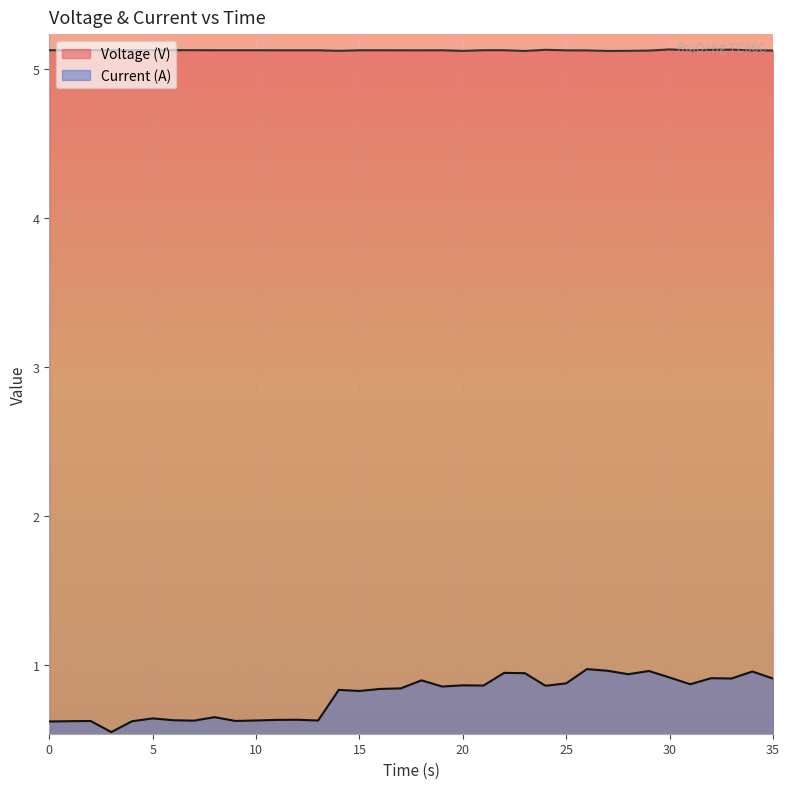

Reading left to right, list all the values displayed in this chart.

Voltage (V): 5.1	5.1	5.1	5.1	5.1	5.1	5.1	5.1	5.1	5.1	5.1	5.1	5.1	5.1	5.1	5.1	5.1	5.1	5.1	5.1	5.1	5.1	5.1	5.1	5.1	5.1	5.1	5.1	5.1	5.1	5.1	5.1	5.1	5.1	5.1	5.1
Current (A): 0.6	0.6	0.6	0.6	0.6	0.6	0.6	0.6	0.7	0.6	0.6	0.6	0.6	0.6	0.8	0.8	0.8	0.8	0.9	0.9	0.9	0.9	0.9	0.9	0.9	0.9	1.0	1.0	0.9	1.0	0.9	0.9	0.9	0.9	1.0	0.9